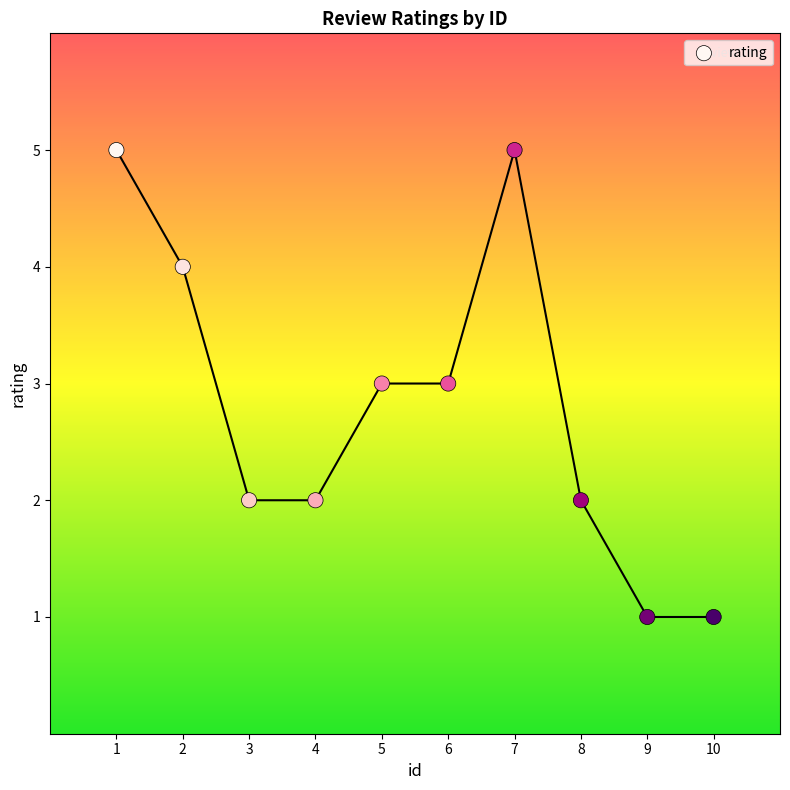

What is the average X value?

6